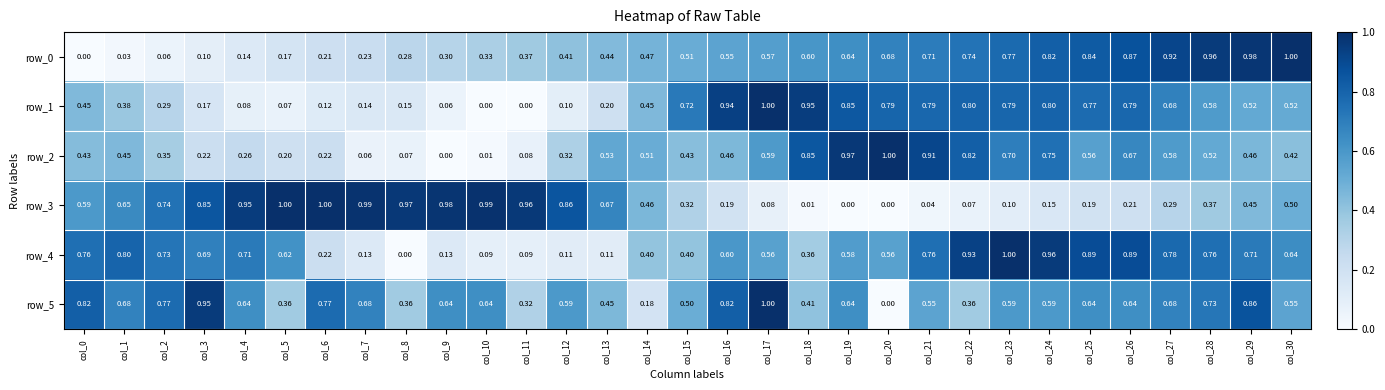

Read the row_4 value at col_24.

1.0